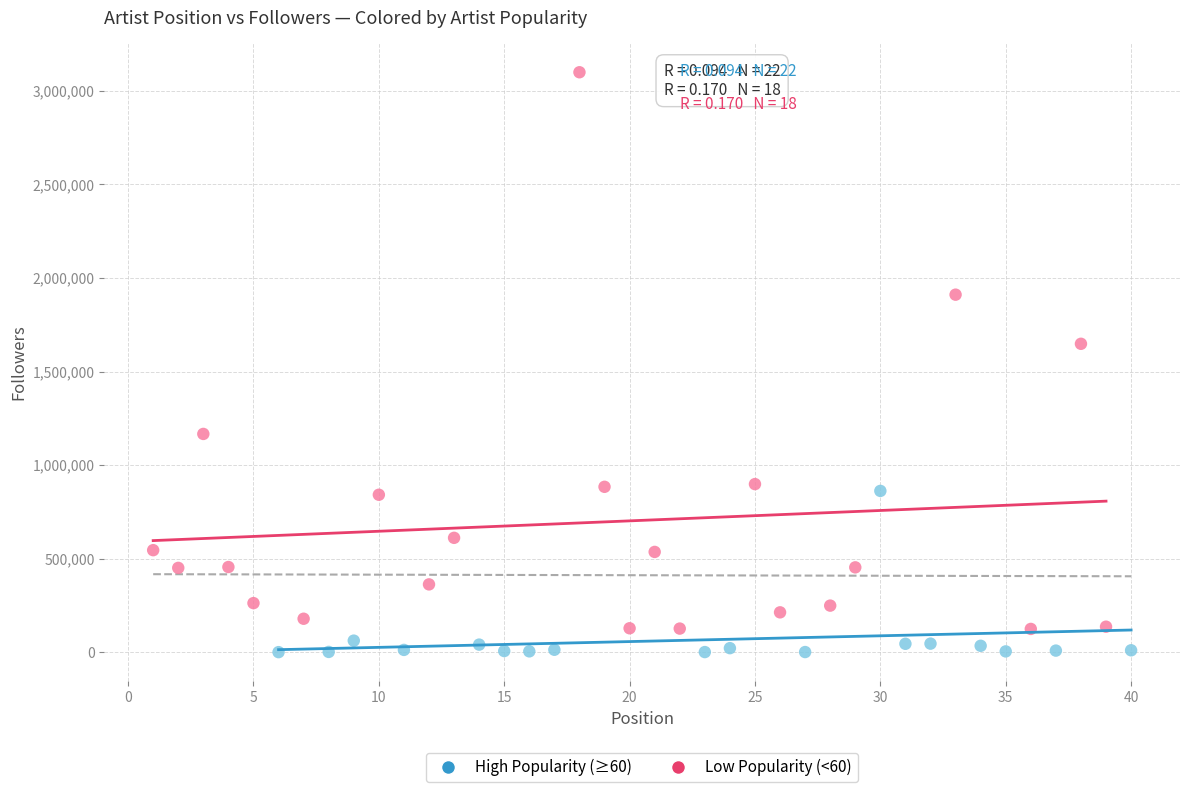

Which series has the widest spread of Y values?

High Popularity (≥60)